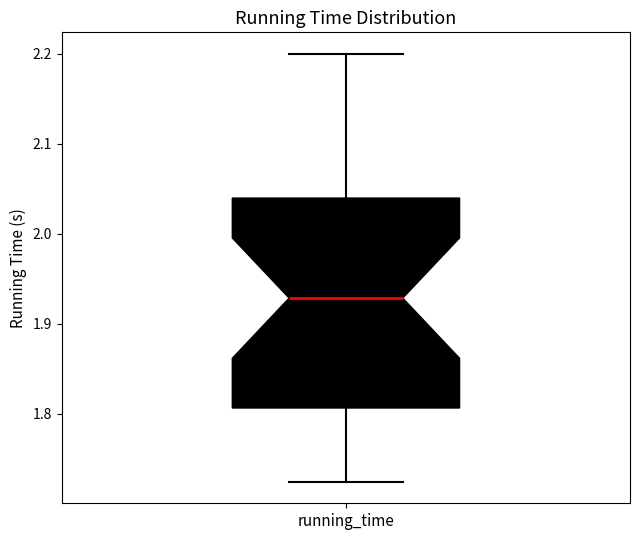

Read this box plot against the y-axis: the position of the median line, the range covered by the box, and the ends of both whiskers. The values are not printed on the chart, so give them approximately, as read against the axis.

median 1.93, box 1.81 to 2.04, whiskers 1.72 to 2.20